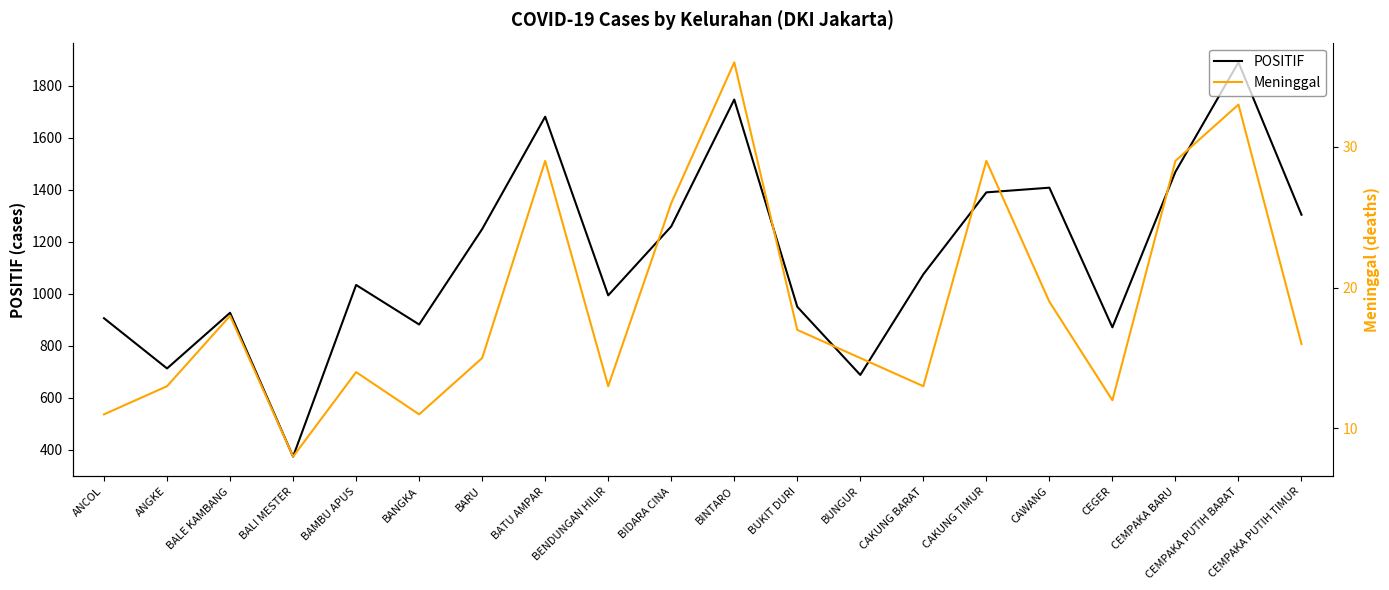

What is the difference between the POSITIF values at BIDARA CINA and BALI MESTER?

885